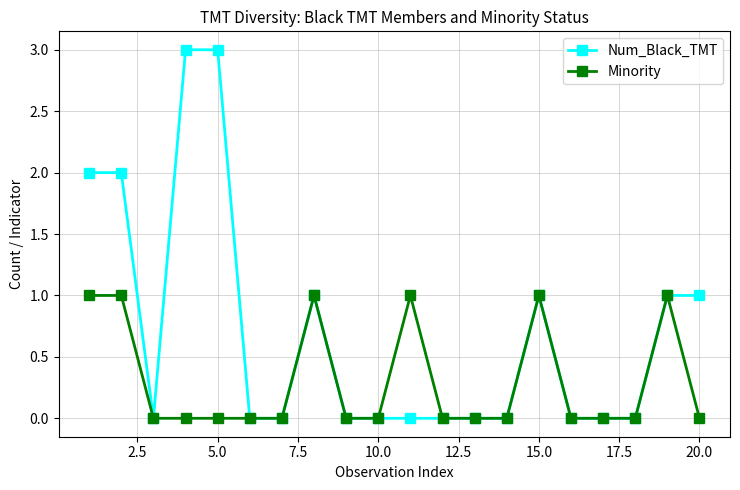

What is the maximum value for Num_Black_TMT?

3